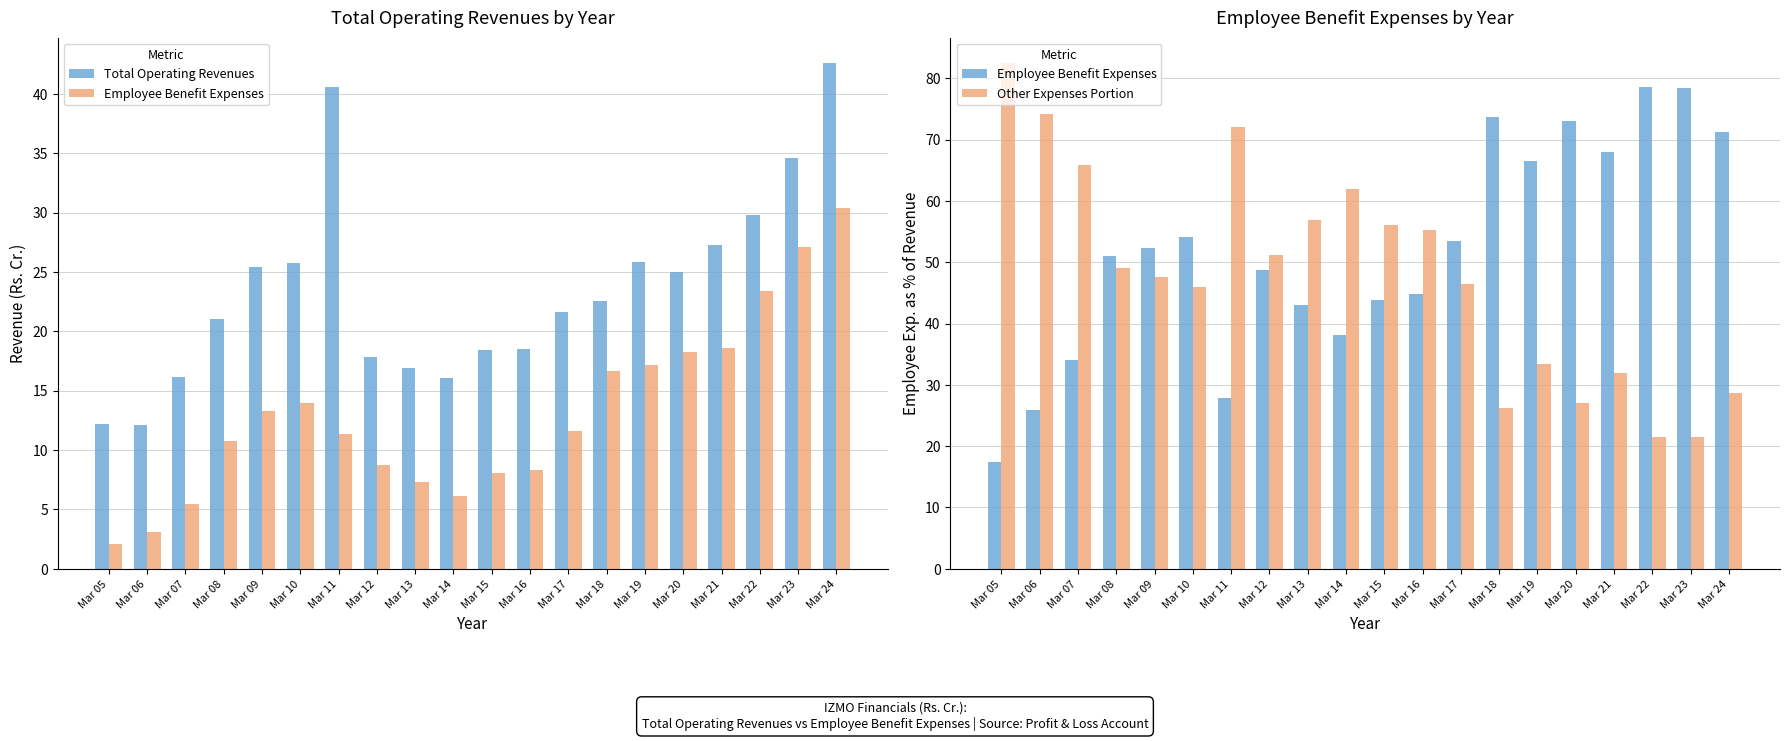

Where does the Employee Benefit Expenses series first go above 52?

Mar 09